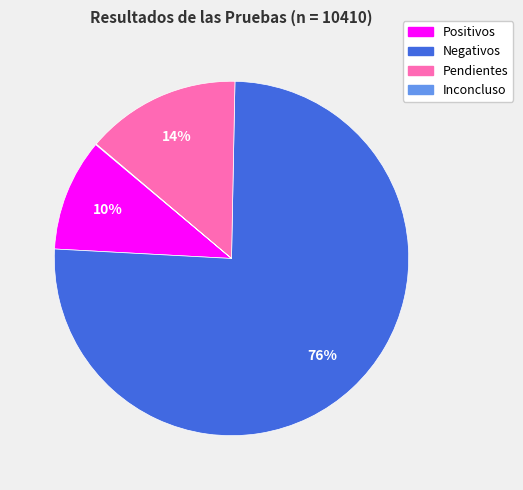

Approximately how many times larger is the value at Pendientes compared to Positivos?

1.4